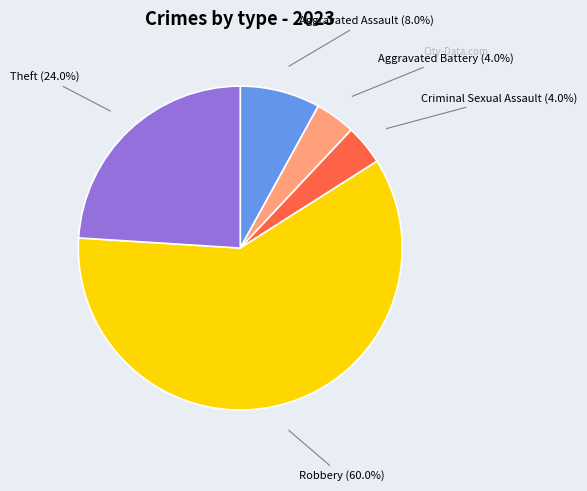

To the nearest percent, what is the difference between the Robbery and Criminal Sexual Assault slice percentages?

56%